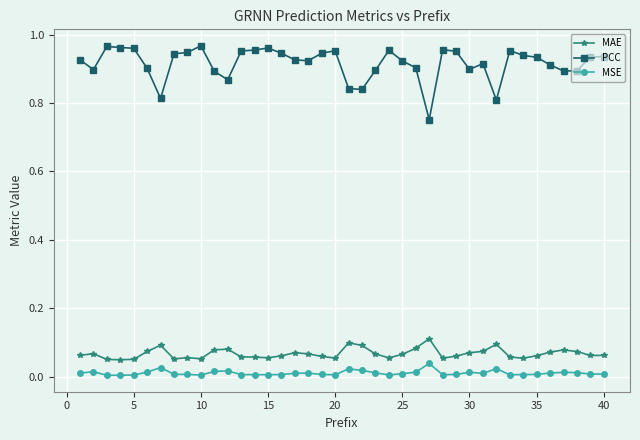

What are all the series names shown in the legend?

MAE, PCC, MSE